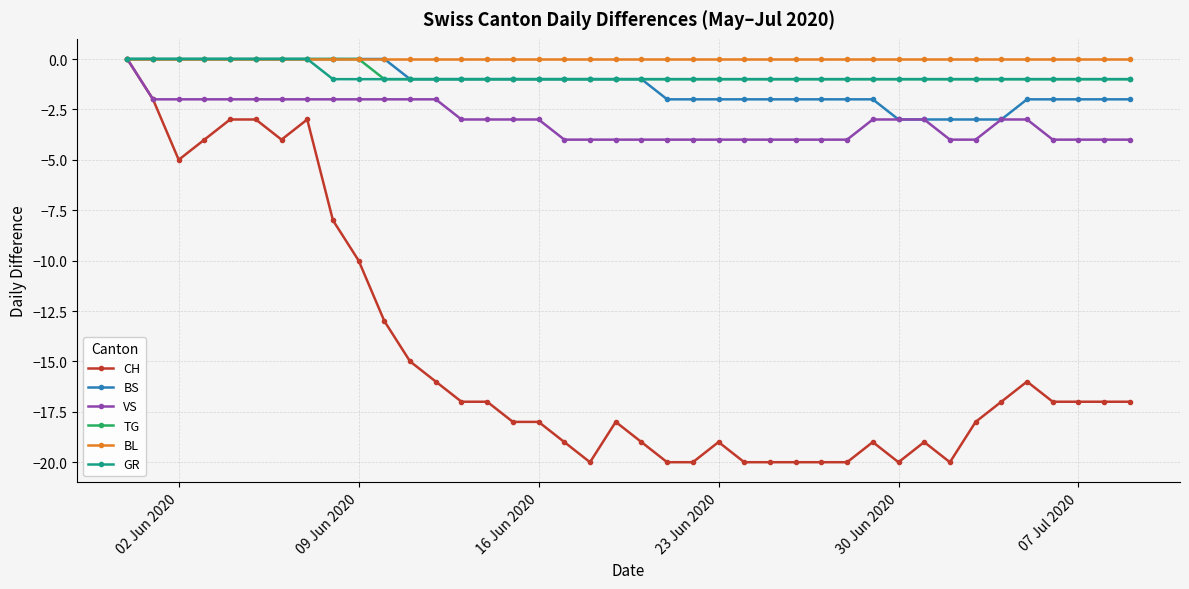

What is the value of the CH point at the 4th from the left?

-4